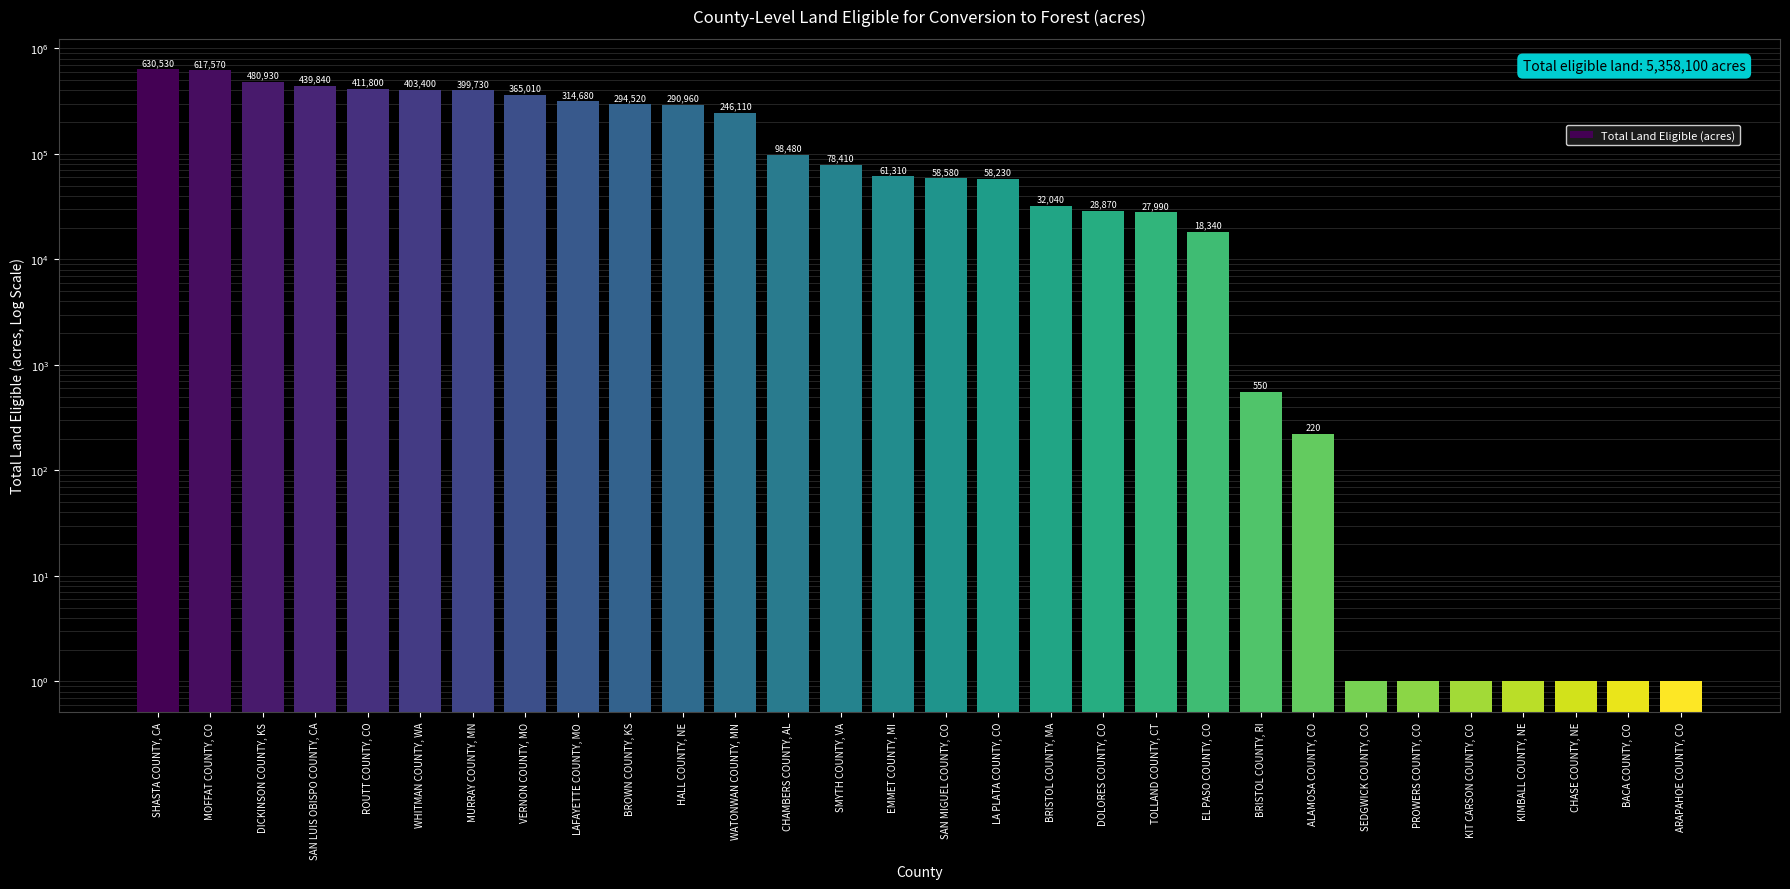

Reading left to right, list all the values displayed in this chart.

630530	617570	480930	439840	411800	403400	399730	365010	314680	294520	290960	246110	98480	78410	61310	58580	58230	32040	28870	27990	18340	550	220	1	1	1	1	1	1	1